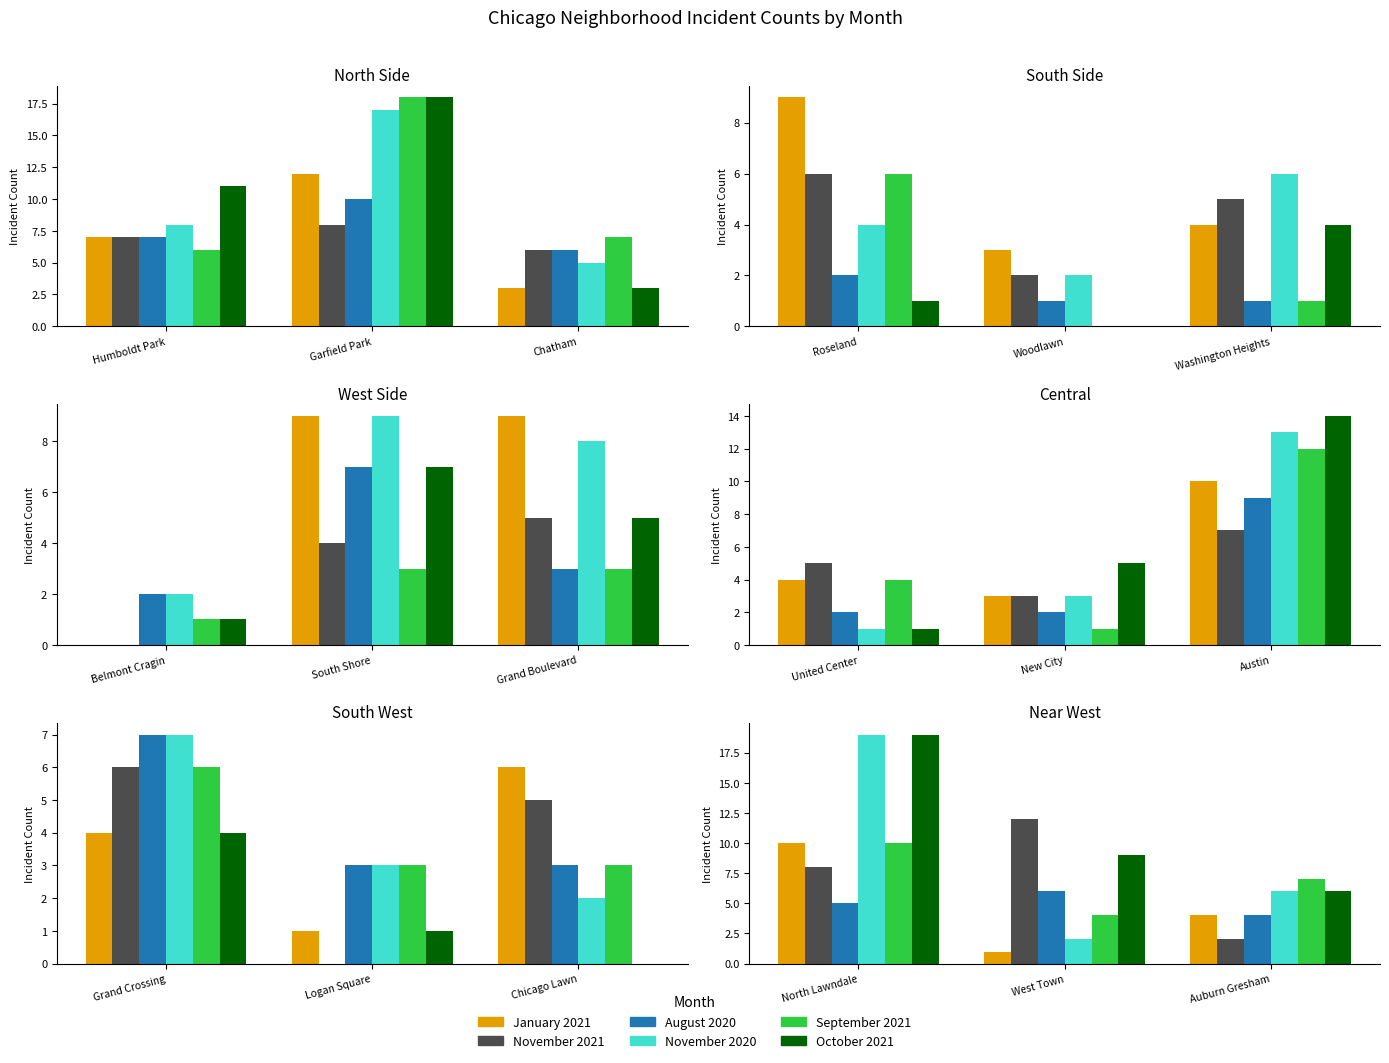

Which series has the largest total across all categories?

October 2021